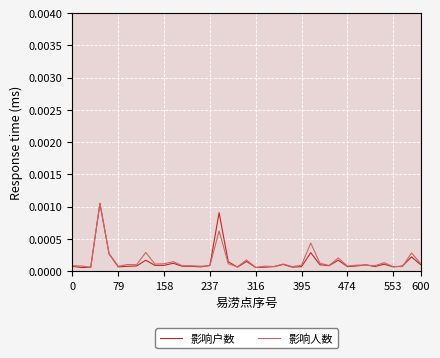

What are all the series names shown in the legend?

影响户数, 影响人数